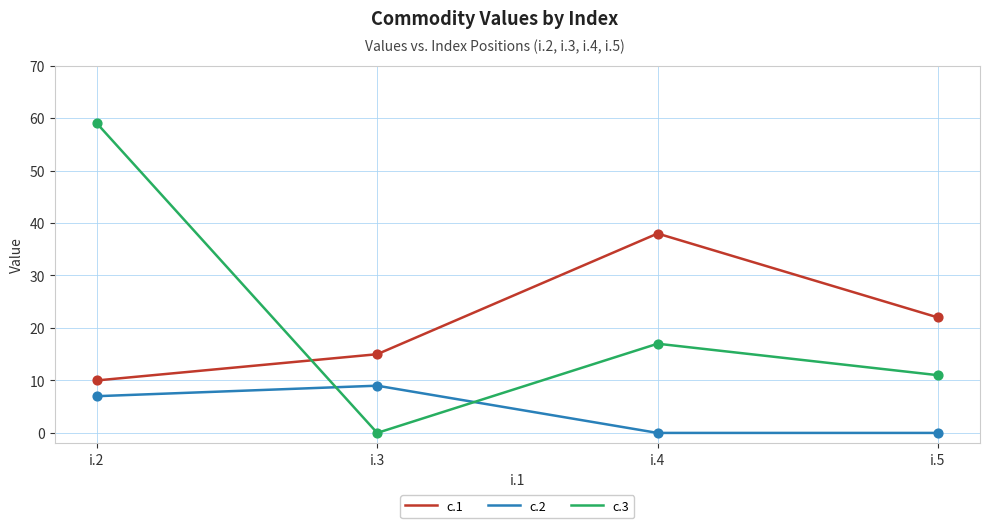

At which category is the sum across all series the highest?

i.2